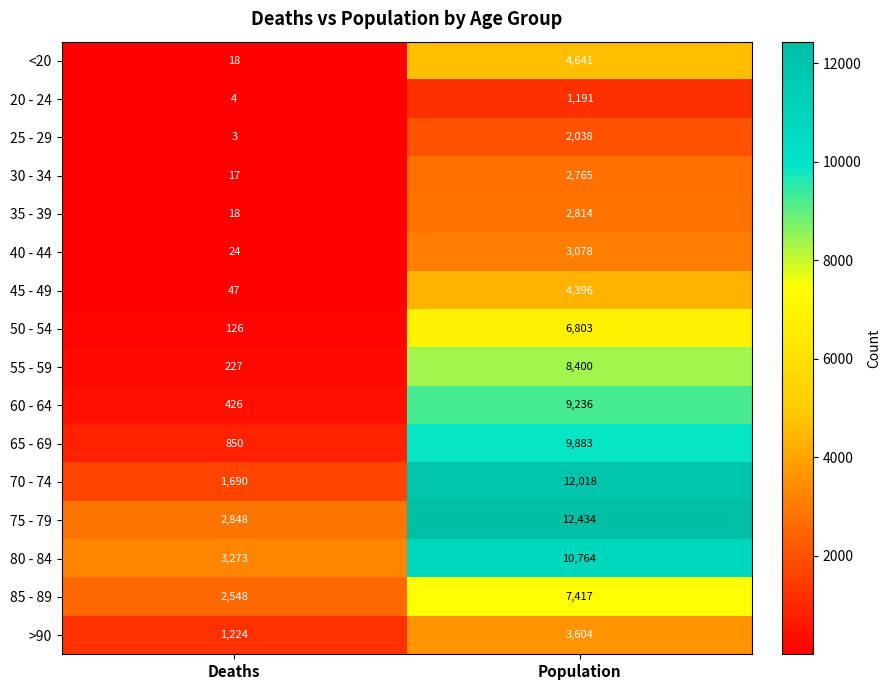

Which category has the lowest value across all series?

Deaths